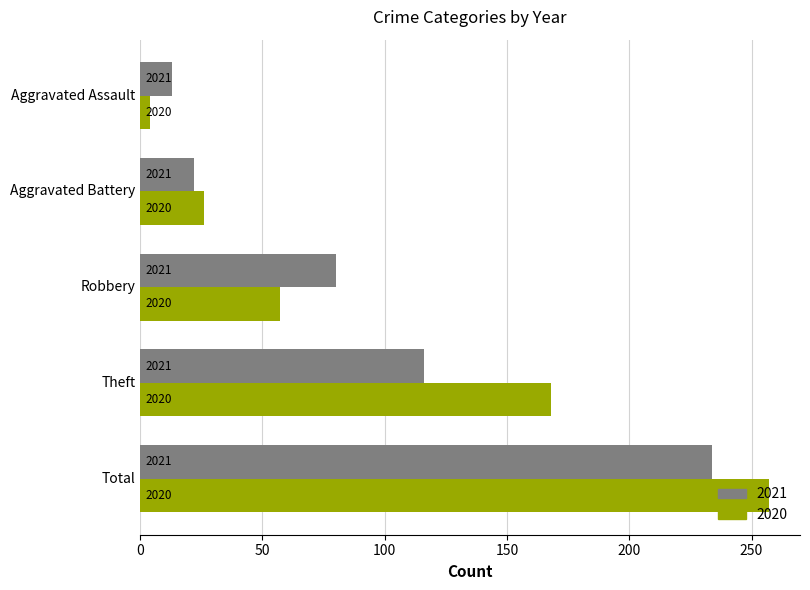

What are all the series names shown in the legend?

2021, 2020